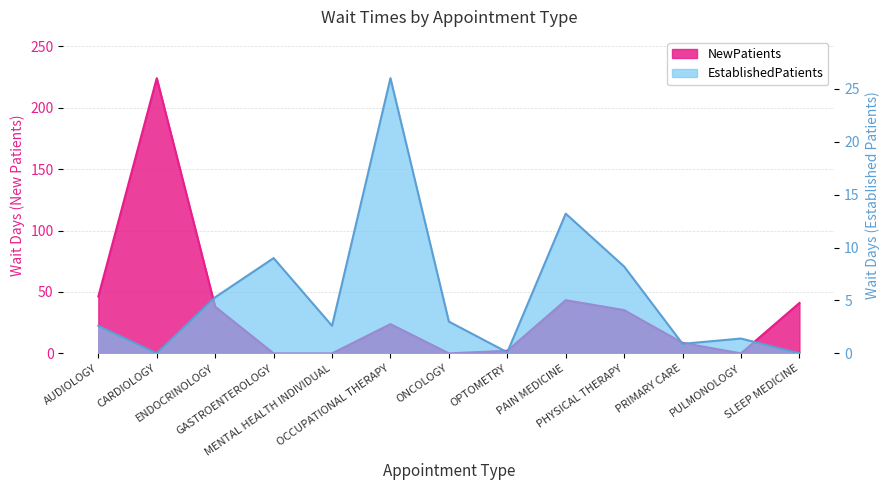

Reading left to right, transcribe all the data shown in this chart.

EstablishedPatients: AUDIOLOGY=2.6	CARDIOLOGY=0.0	ENDOCRINOLOGY=5.3	GASTROENTEROLOGY=9.0	MENTAL HEALTH INDIVIDUAL=2.6	OCCUPATIONAL THERAPY=26.0	ONCOLOGY=3.0	OPTOMETRY=0.1	PAIN MEDICINE=13.2	PHYSICAL THERAPY=8.2	PRIMARY CARE=0.9	PULMONOLOGY=1.4	SLEEP MEDICINE=0.0
NewPatients: AUDIOLOGY=46.3	CARDIOLOGY=224.0	ENDOCRINOLOGY=38.0	GASTROENTEROLOGY=0.0	MENTAL HEALTH INDIVIDUAL=0.0	OCCUPATIONAL THERAPY=23.8	ONCOLOGY=0.0	OPTOMETRY=2.1	PAIN MEDICINE=43.3	PHYSICAL THERAPY=35.2	PRIMARY CARE=8.5	PULMONOLOGY=0.0	SLEEP MEDICINE=41.0